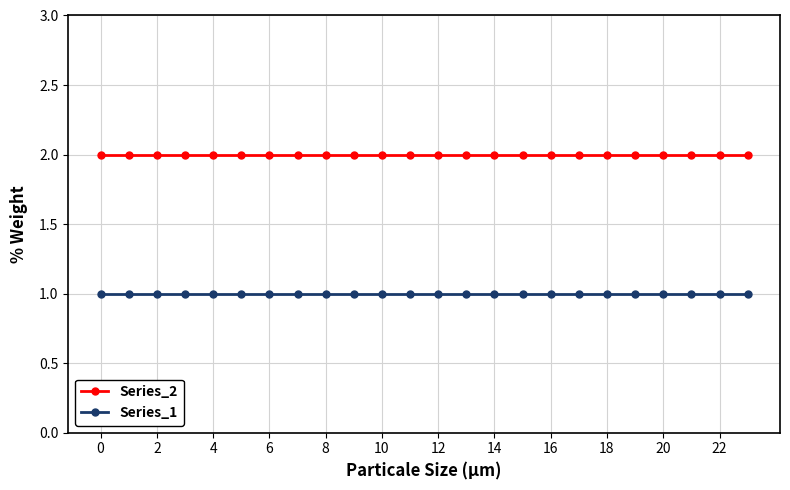

True or false: Series_2 and Series_1 intersect in this chart.

False